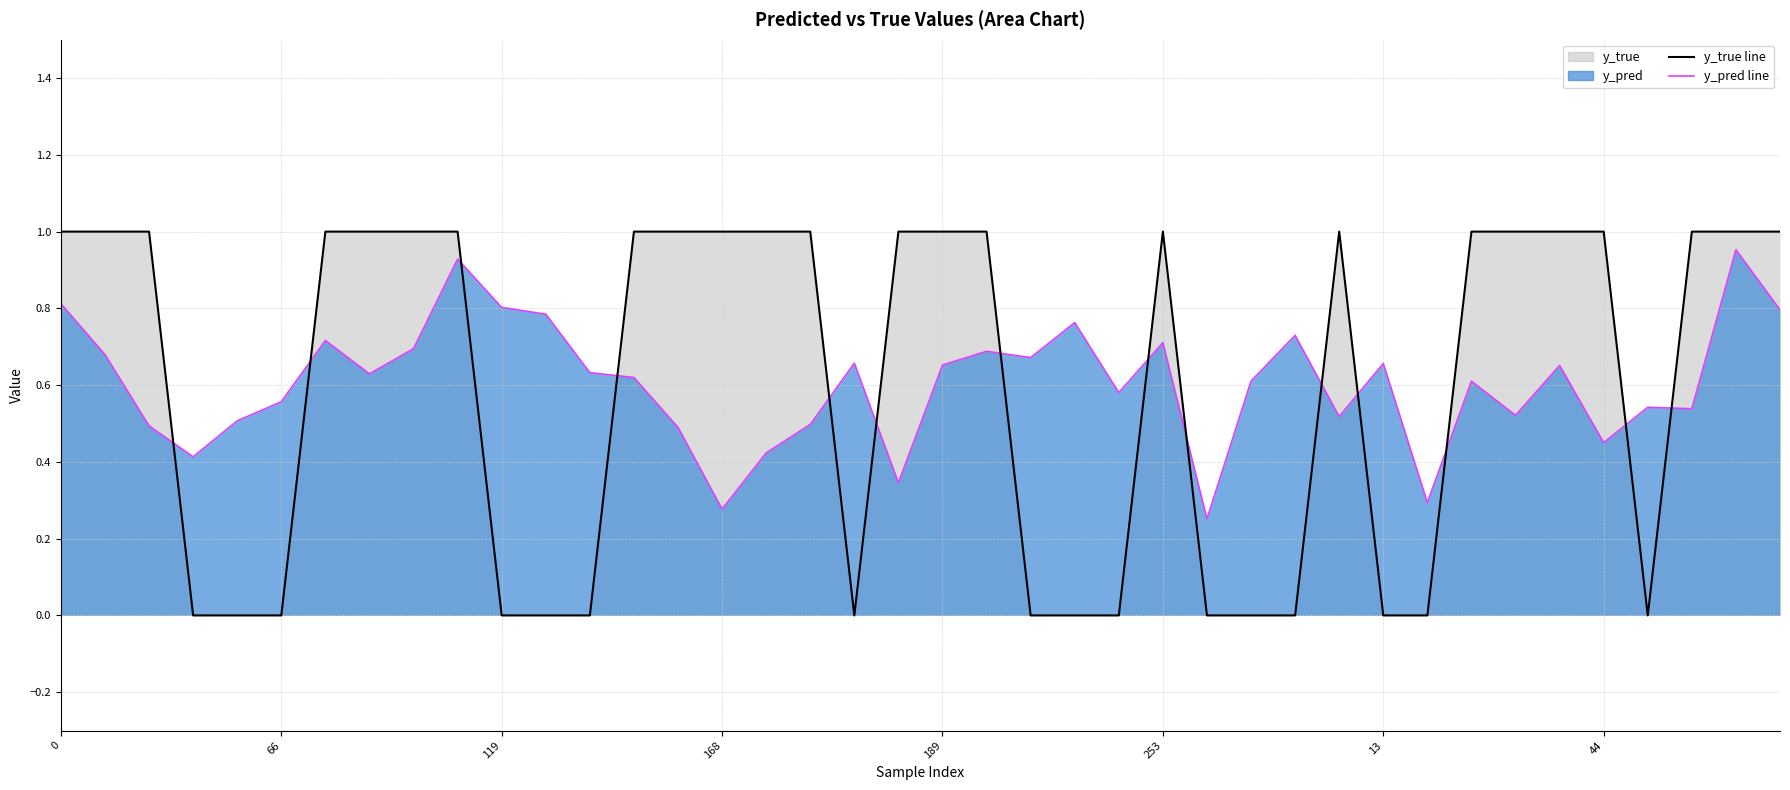

After their last crossing, which series has the higher values: y_pred or y_true?

y_true